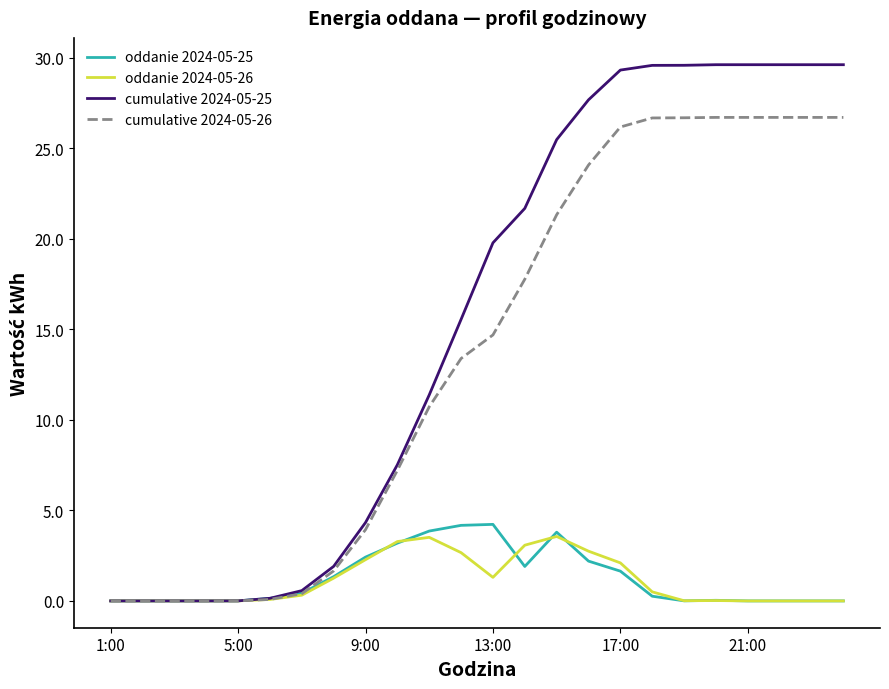

What is the difference between the maximum and minimum values in the oddanie 2024-05-25 series?

4.2